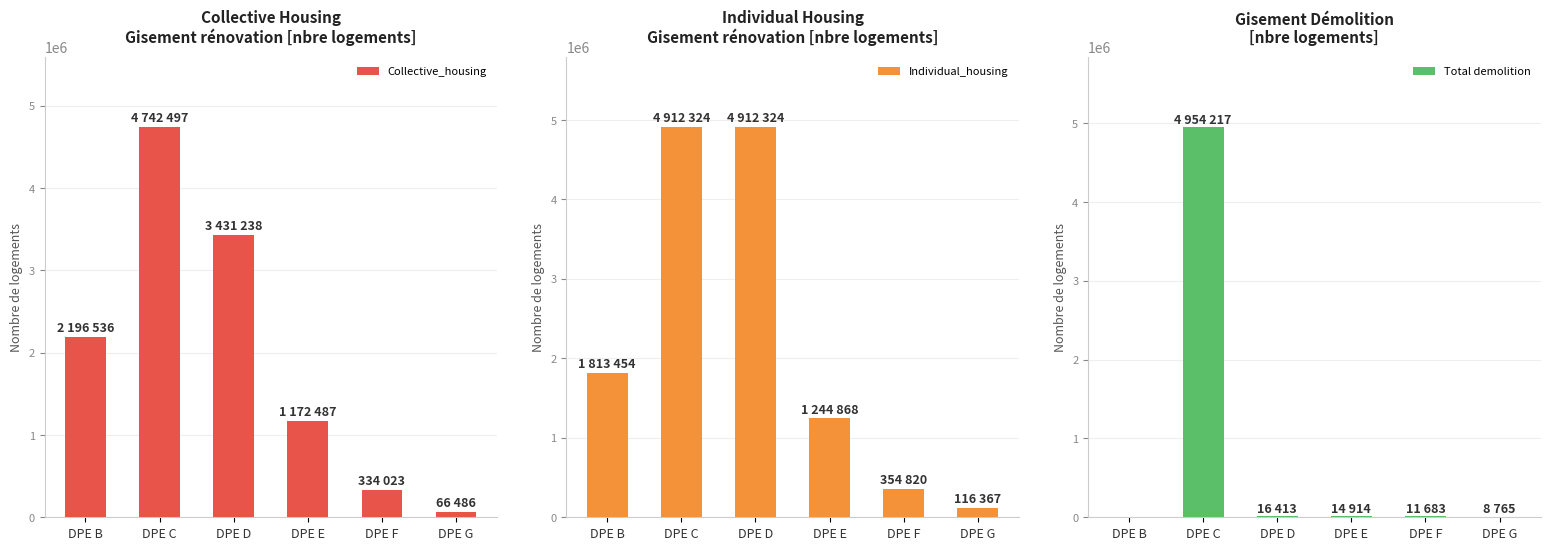

Which series changed the most between DPE B and DPE G?

Collective_housing